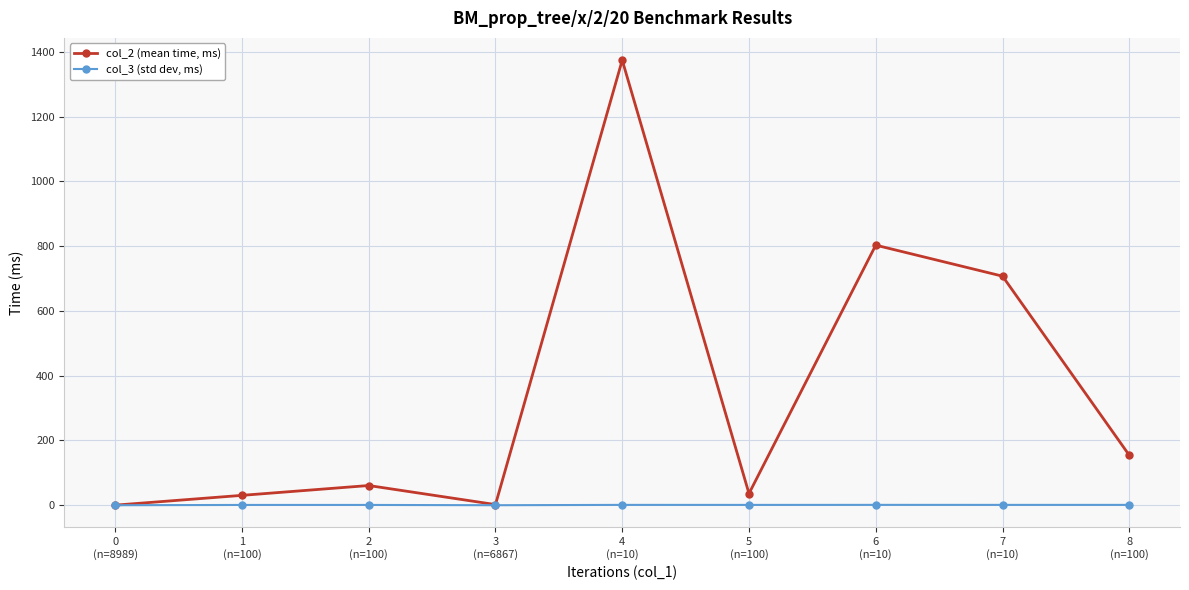

True or false: col_3 (std dev, ms) has more than 1 points higher than both neighbors.

True